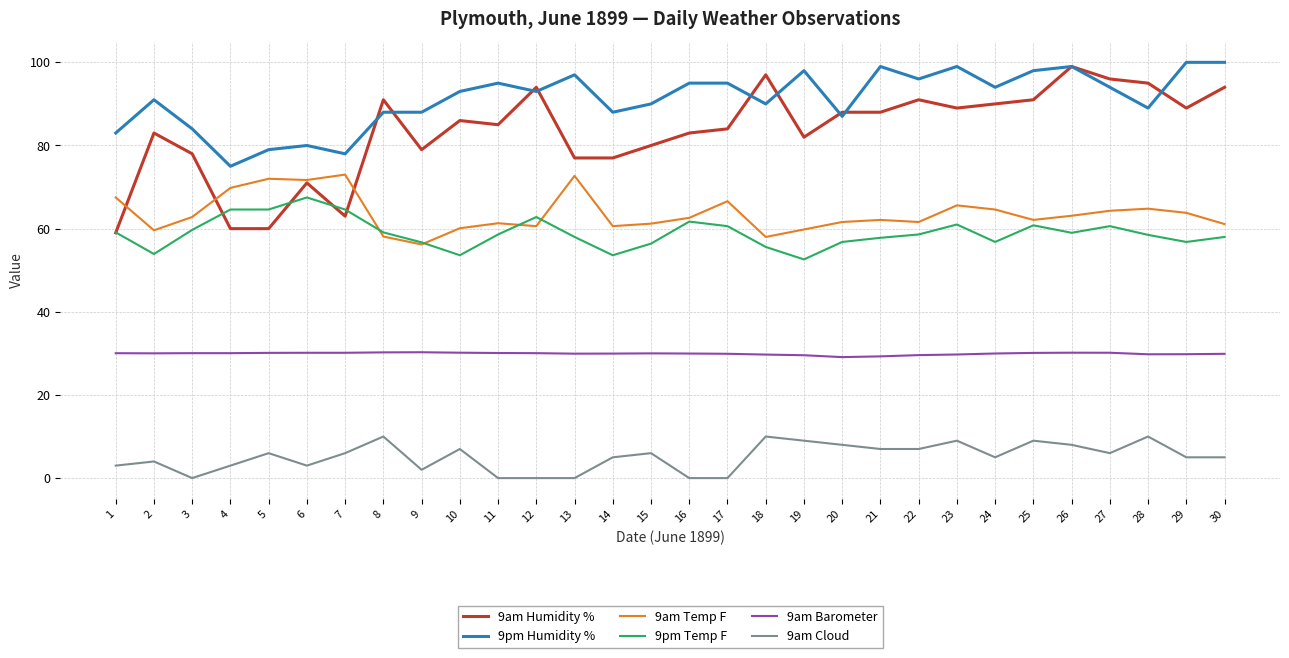

Between 5 and 22, which series saw the biggest shift?

9am Humidity %